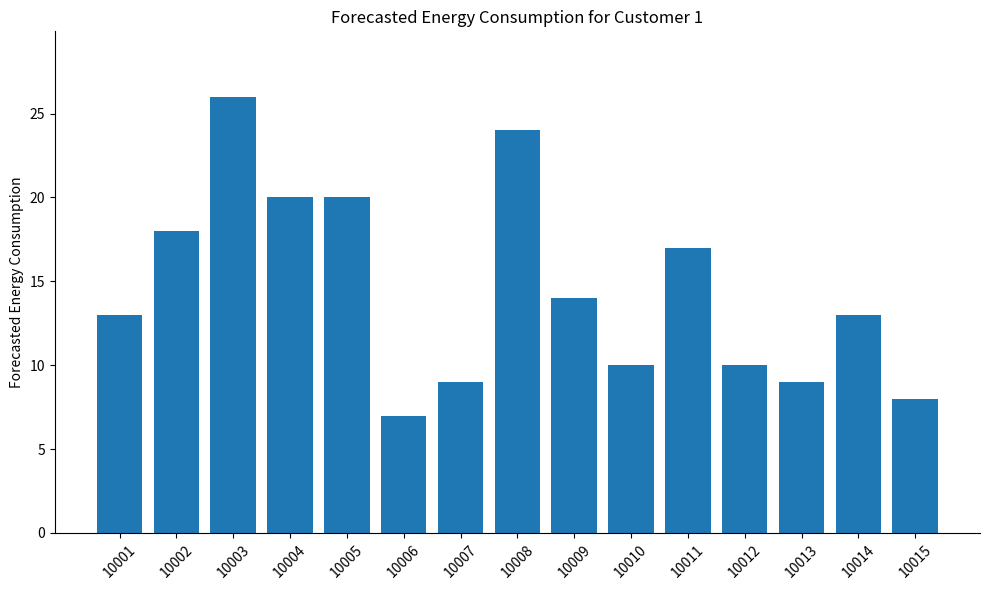

Reading left to right, list all the values displayed in this chart.

13	18	26	20	20	7	9	24	14	10	17	10	9	13	8